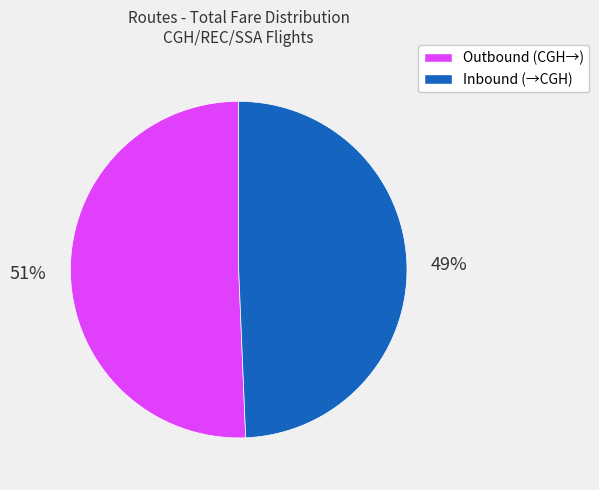

Is there any slice that represents more than half of the pie?

Yes